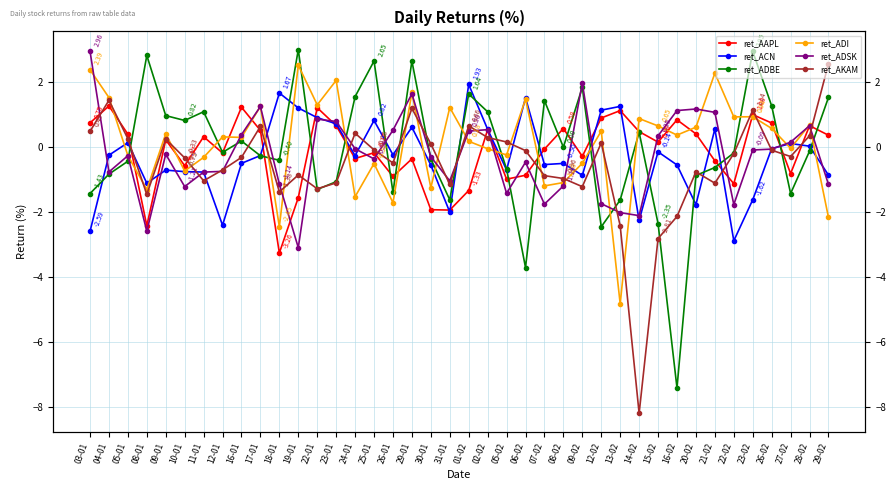

What is the greatest value displayed?

3.0